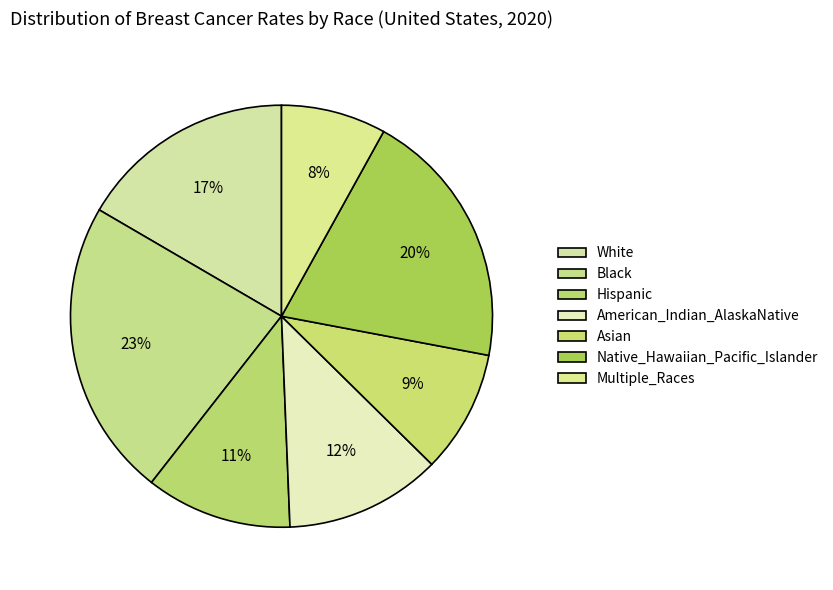

To the nearest percent, what is the combined percentage of American_Indian_AlaskaNative and White?

29%